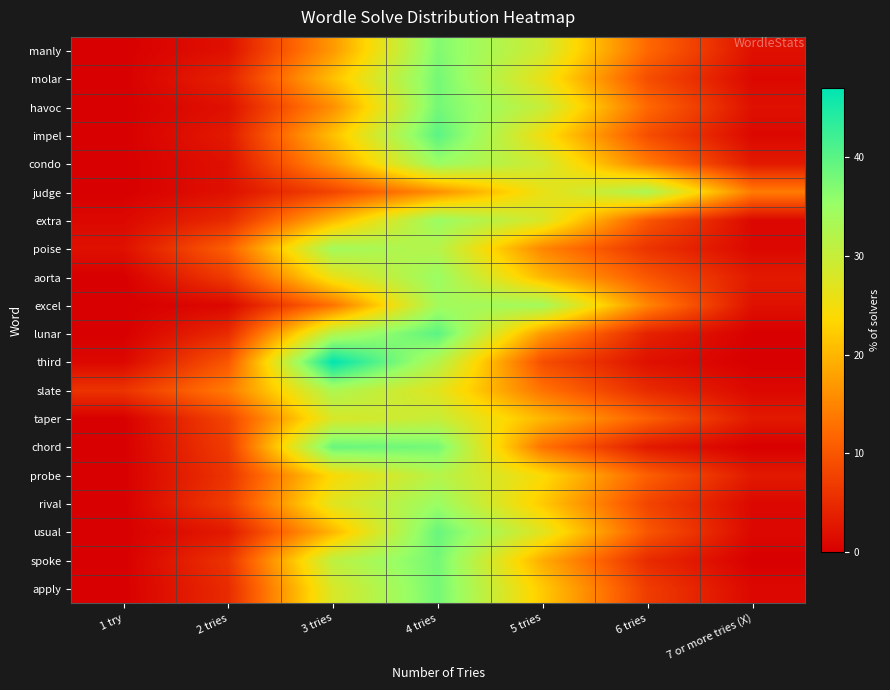

How many data points does each series have?

7